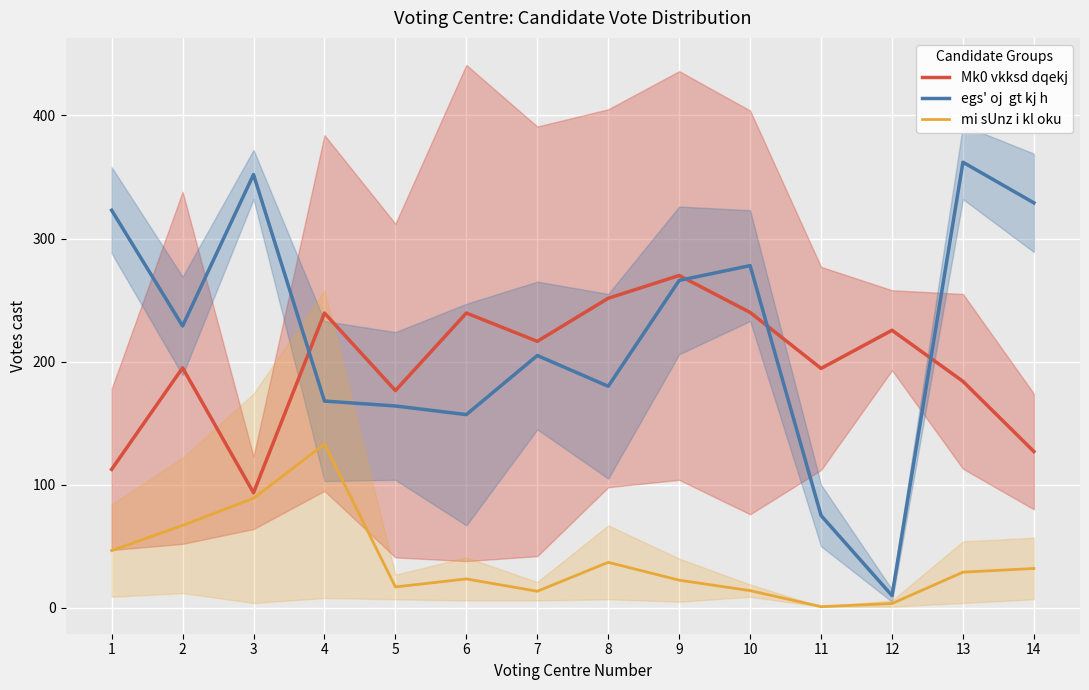

Which category has the lowest value in the mi sUnz i kl oku series?

11